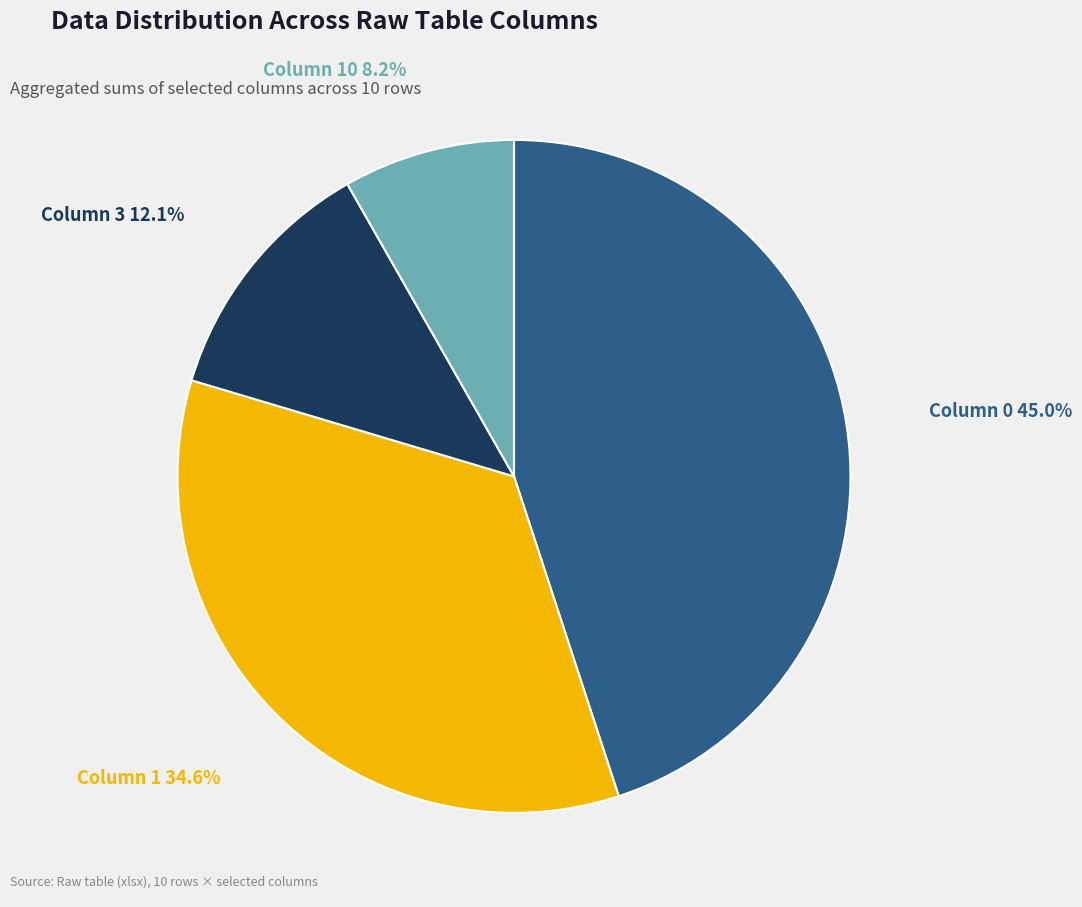

What is the smallest slice in the pie chart?

Column 10